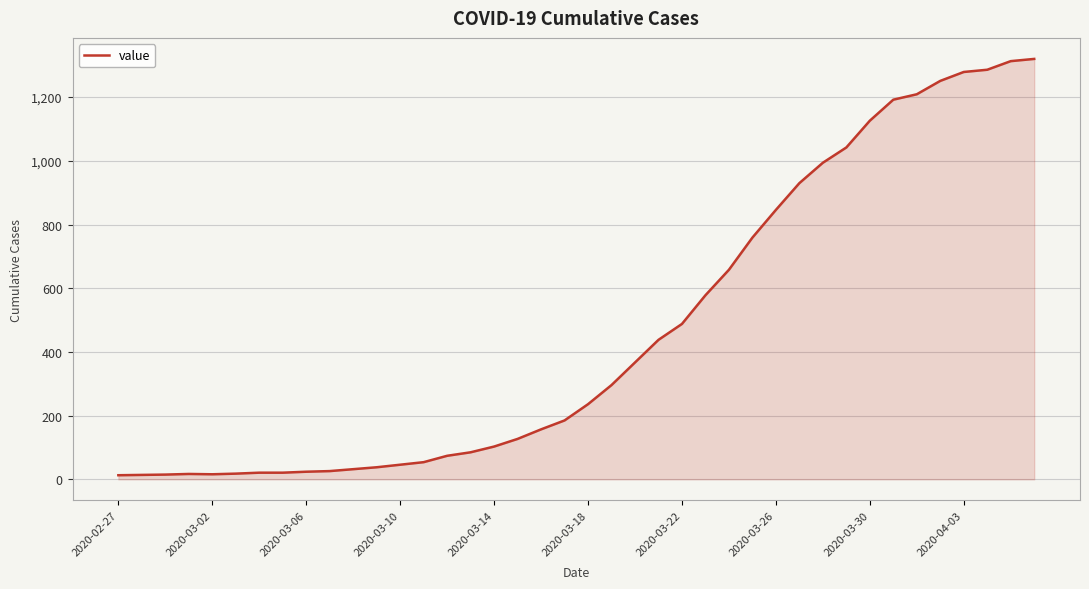

What is the maximum value shown in the chart?

1320